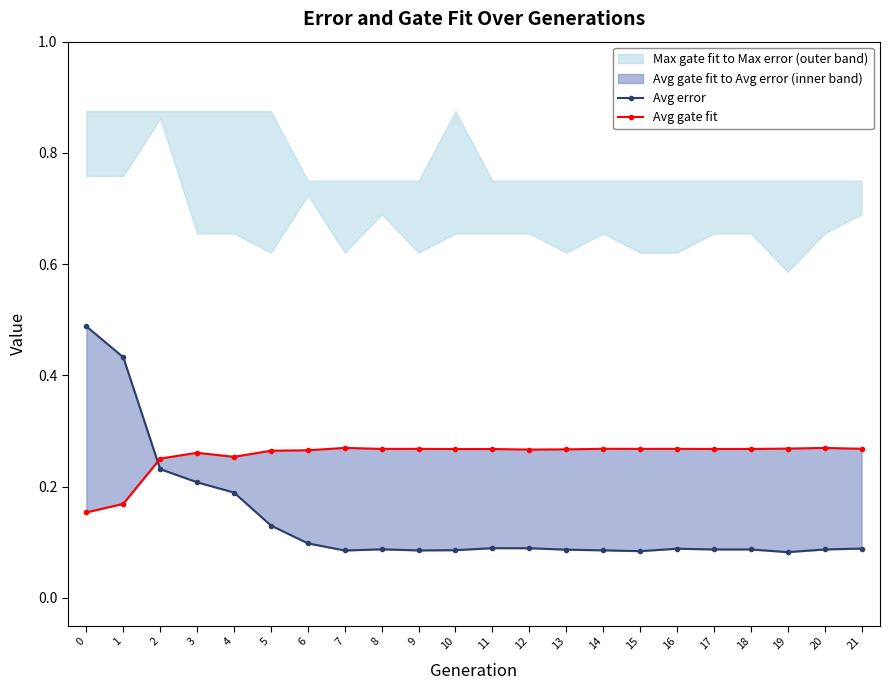

At how many categories does at least one series exceed 0?

22